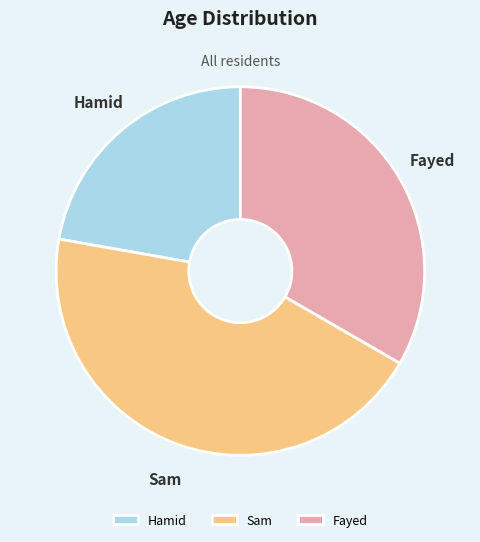

Combined, do Sam and Fayed account for over 50%?

Yes